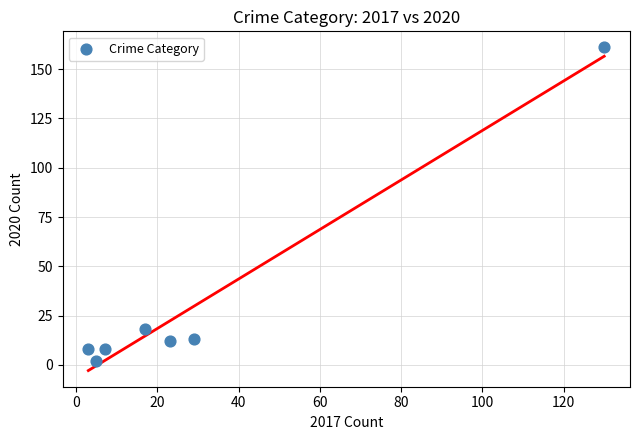

What is the average Y value?

32